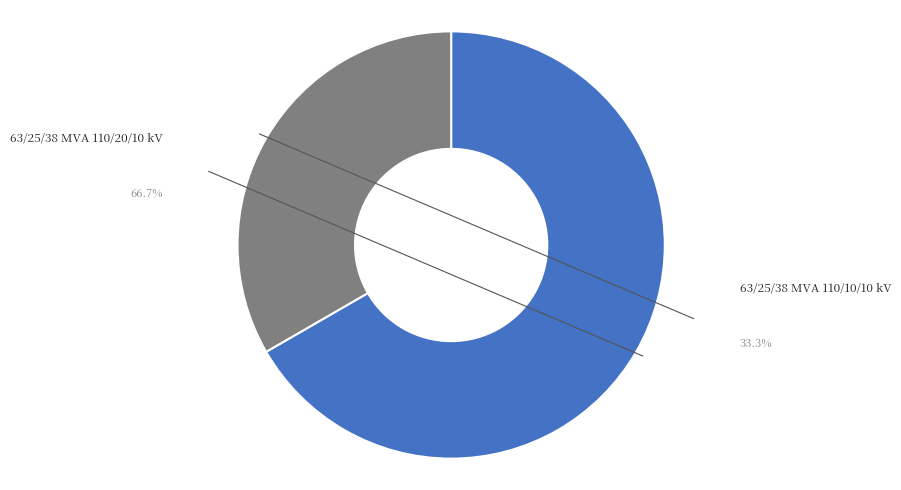

Do 63/25/38 MVA 110/10/10 kV and 63/25/38 MVA 110/20/10 kV together represent more than half of the pie?

Yes